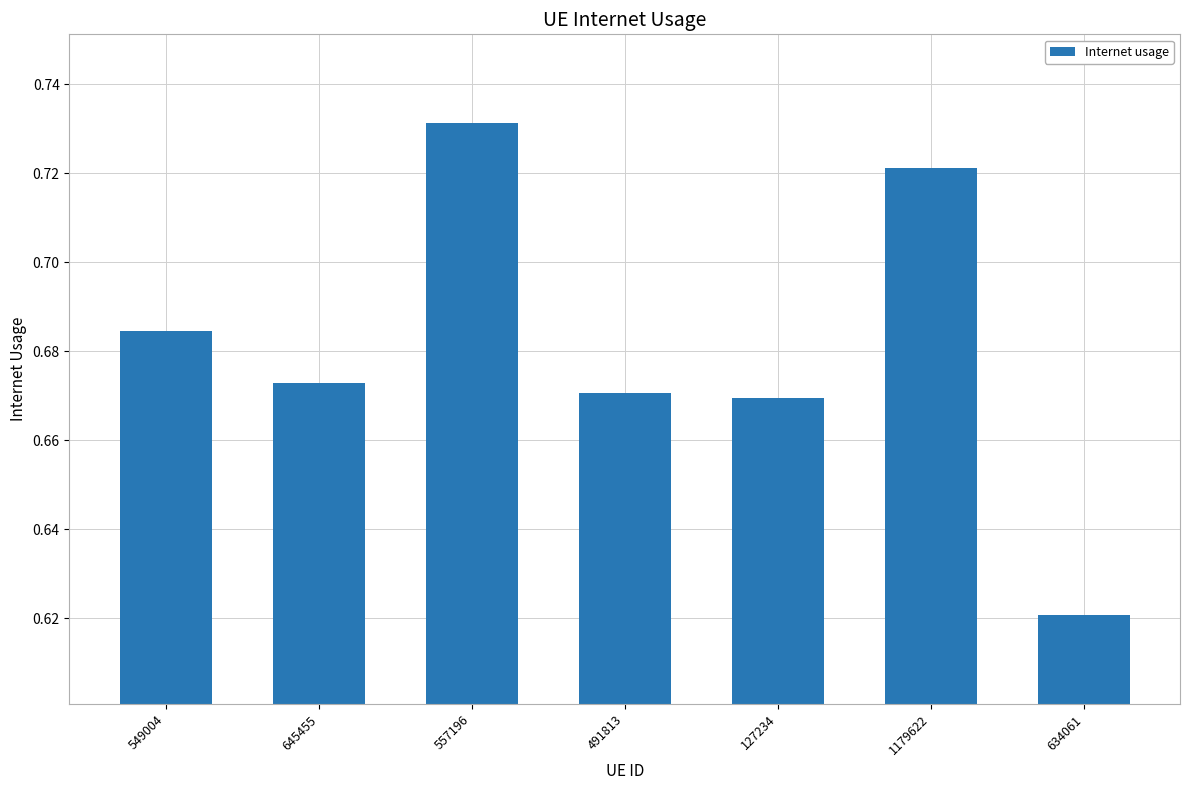

The value at 645455 is 0.4. True or false?

False